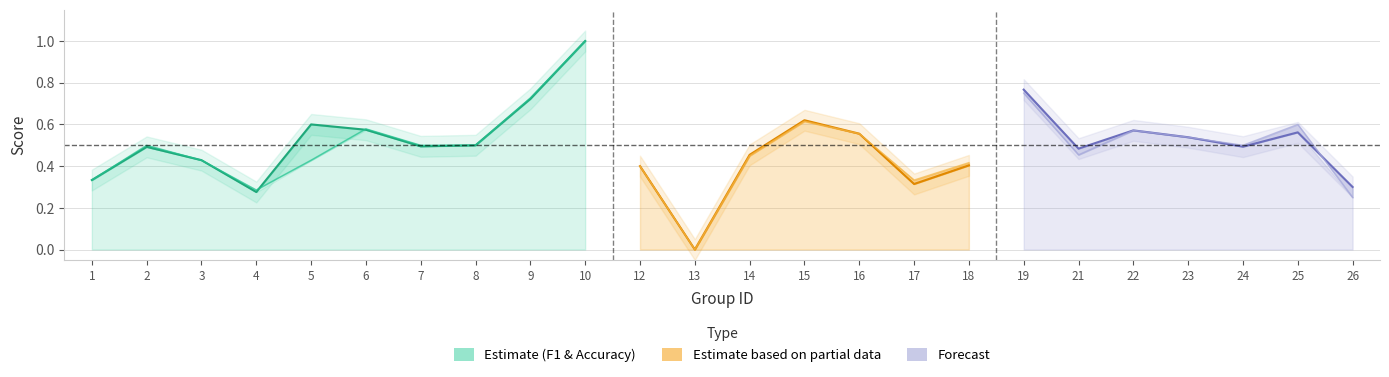

What is the sum of all f1 values?

11.9